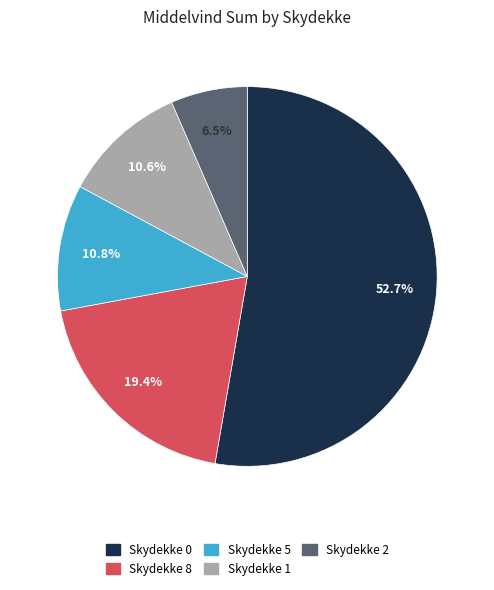

How many segments does this pie chart have?

5